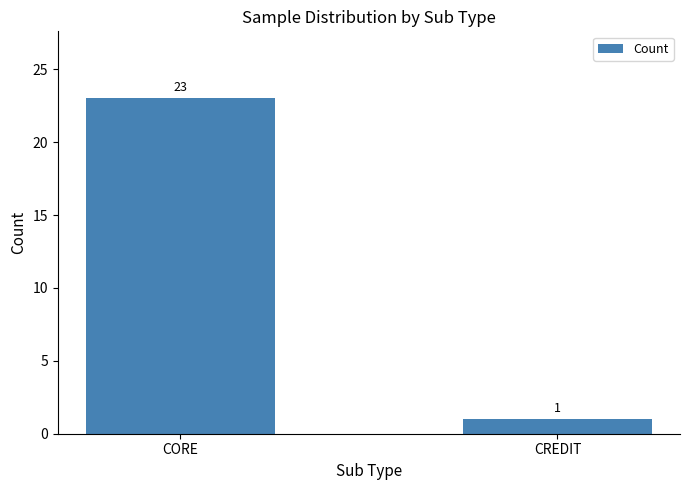

List the labels in order of value, largest first.

CORE, CREDIT